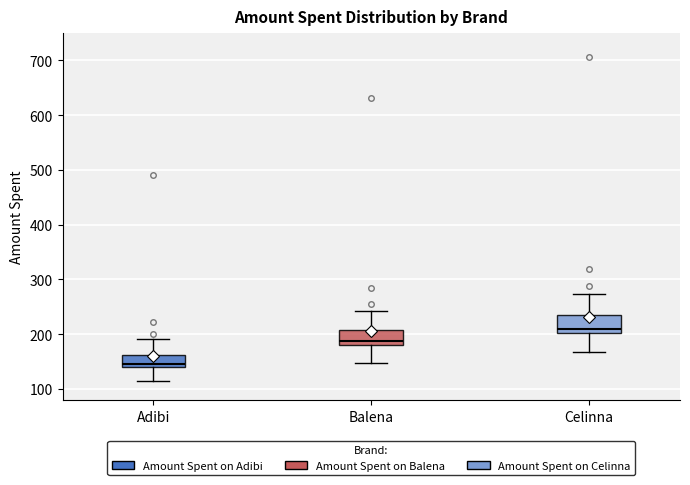

Reading left to right, transcribe this box plot: for each box, give where its median line is, the range the box spans, and where its two whiskers end, as read against the y-axis. The values are not printed on the chart, so give them approximately, as read against the axis.

Adibi: median 150, box 140 to 160, whiskers 120 to 190
Balena: median 190, box 180 to 210, whiskers 150 to 240
Celinna: median 210, box 200 to 230, whiskers 170 to 270